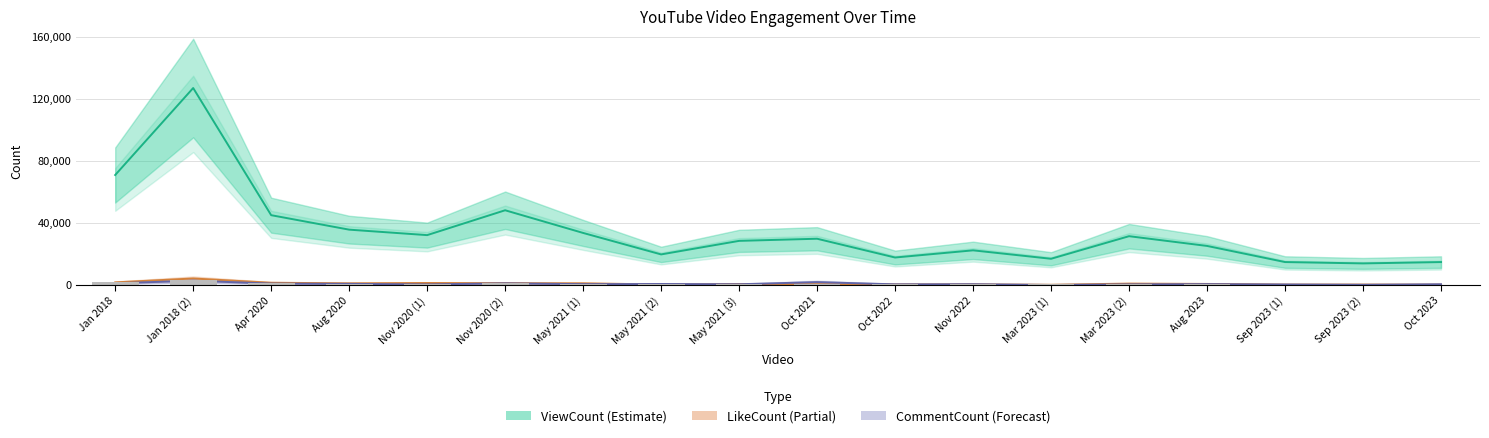

The ViewCount (Estimate) series shows 32230 at Nov 2020 (1). True or false?

True